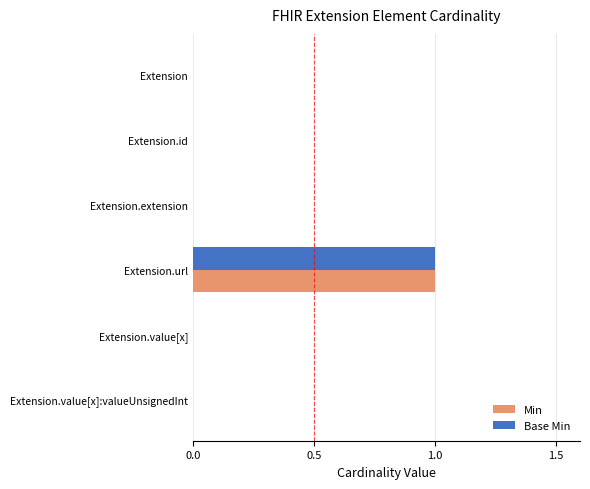

At which category is the sum across all series the highest?

Extension.url